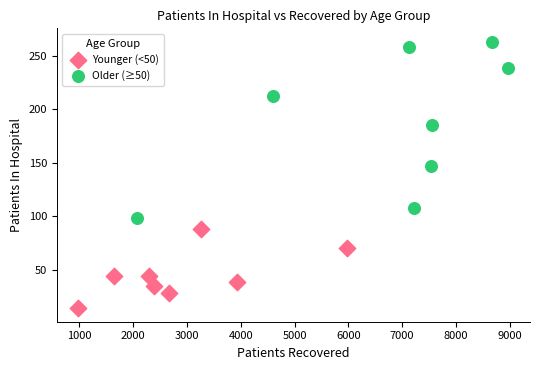

Which series has the widest spread of Y values?

Older (≥50)